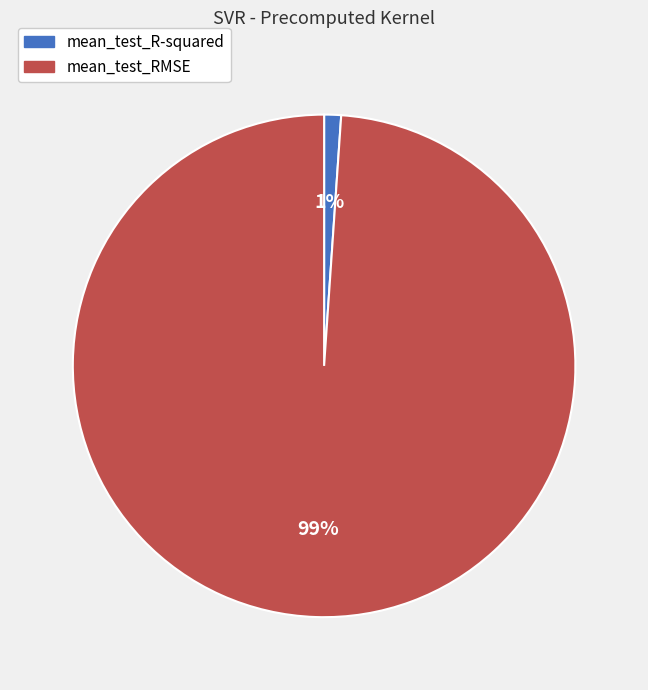

Between mean_test_R-squared and mean_test_RMSE, which is larger?

mean_test_RMSE